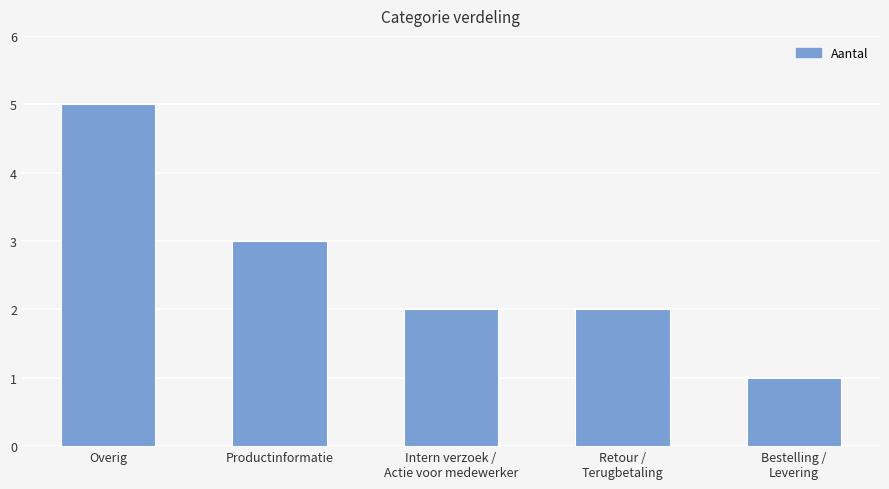

Reading left to right, what are all the values shown in this chart?

Overig=5	Productinformatie=3	Intern verzoek /
Actie voor medewerker=2	Retour /
Terugbetaling=2	Bestelling /
Levering=1